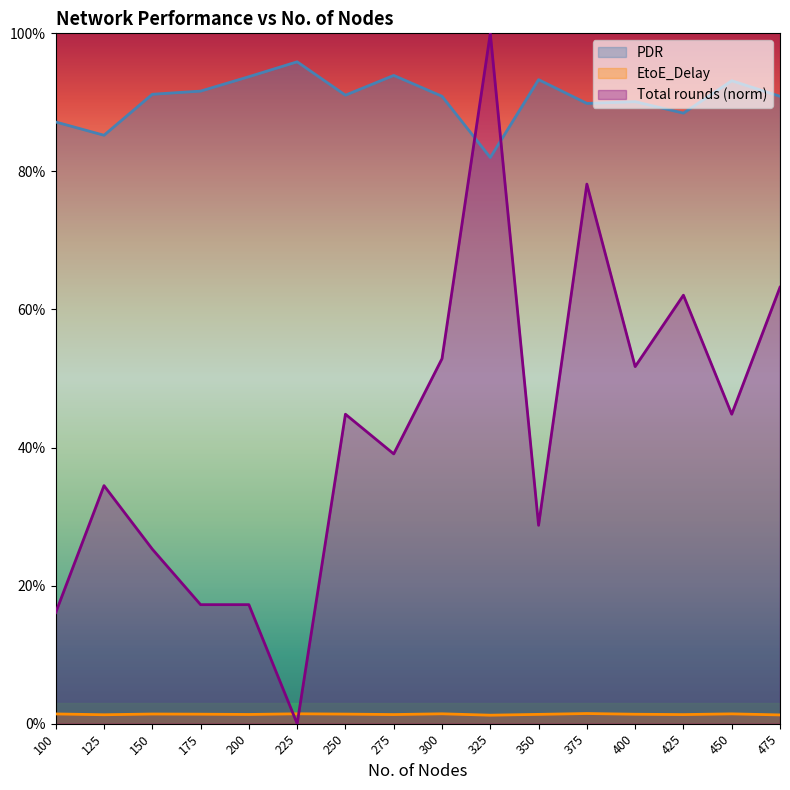

At which label is PDR closest to 0?

325